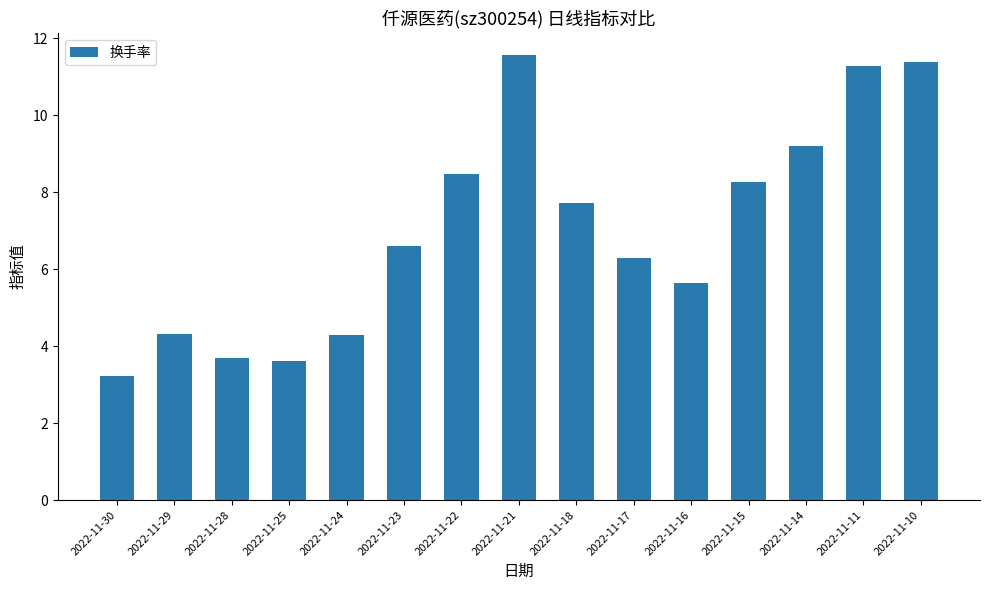

What is the sum of all values?

105.5